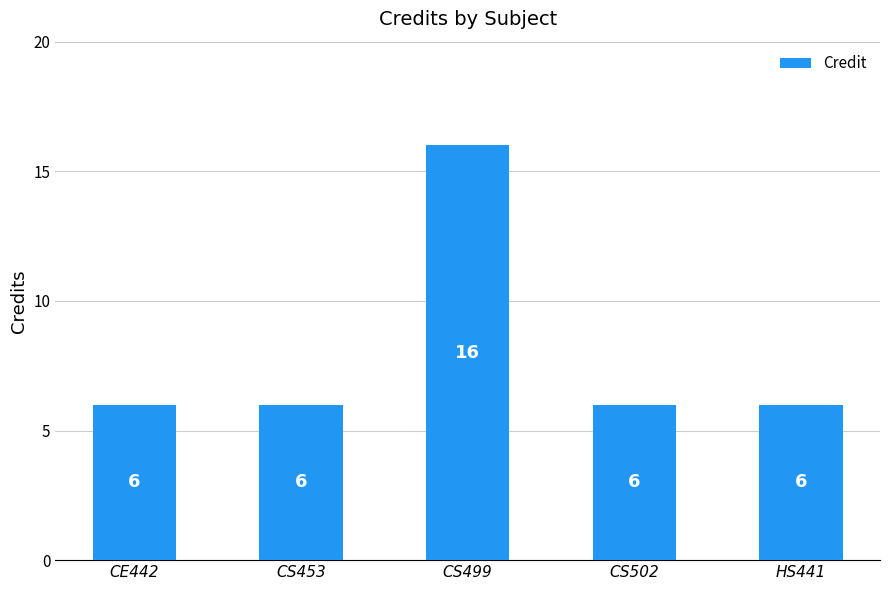

What is the sum of all values?

40